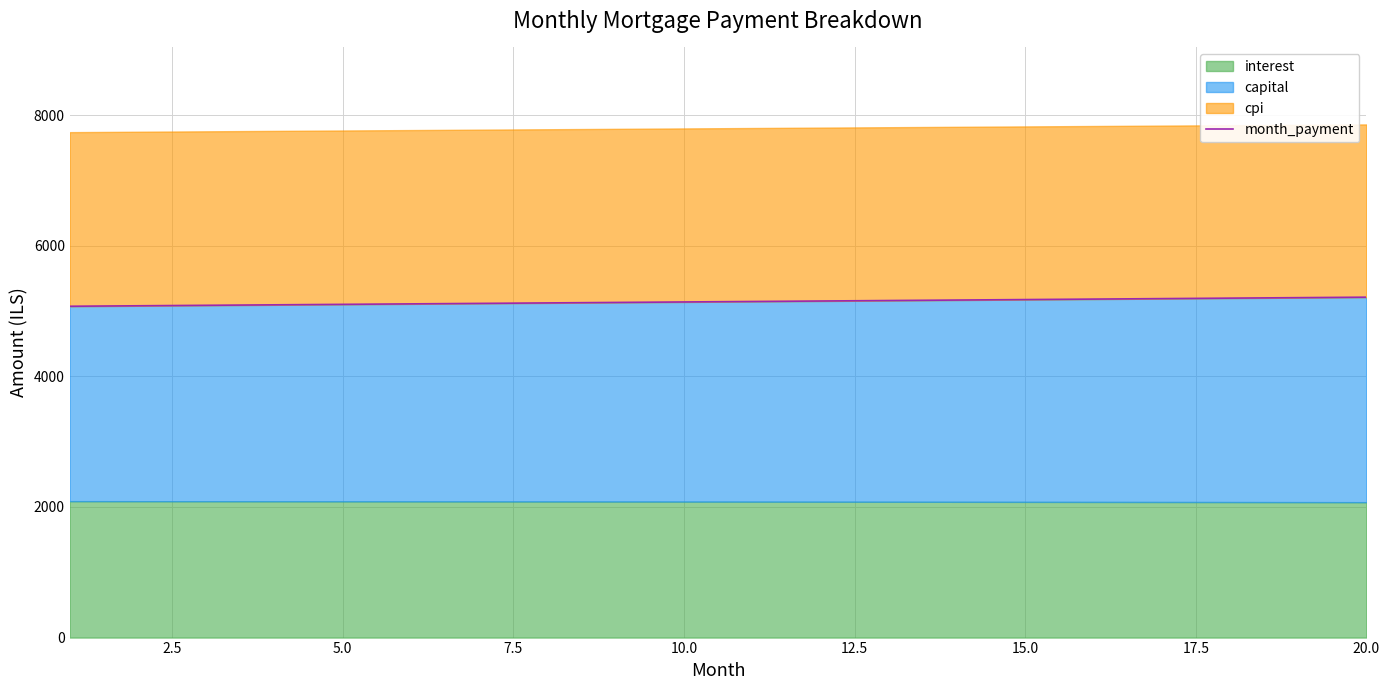

The value at 10 is 8799.8. True or false?

False